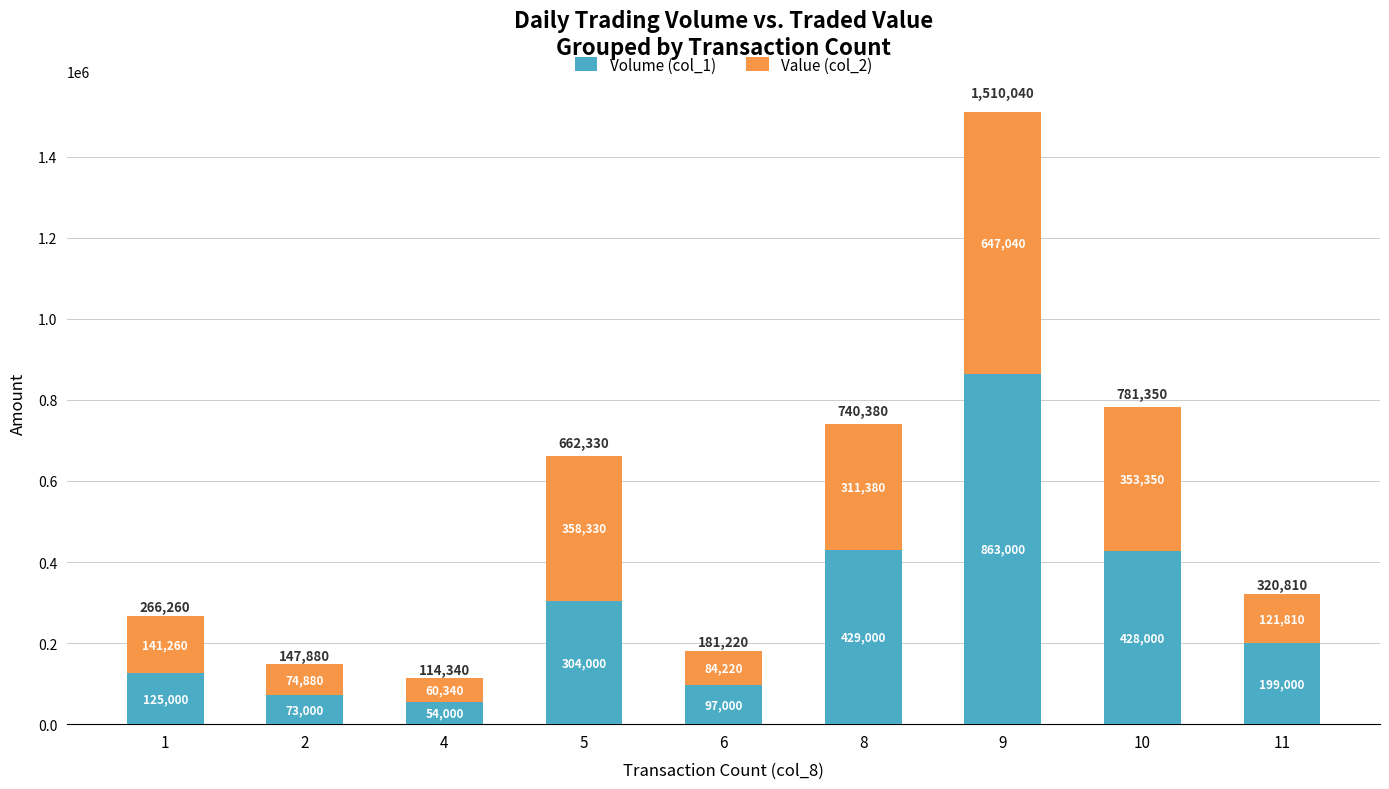

List the labels in order of Volume (col_1) value, largest first.

9, 8, 10, 5, 11, 1, 6, 2, 4